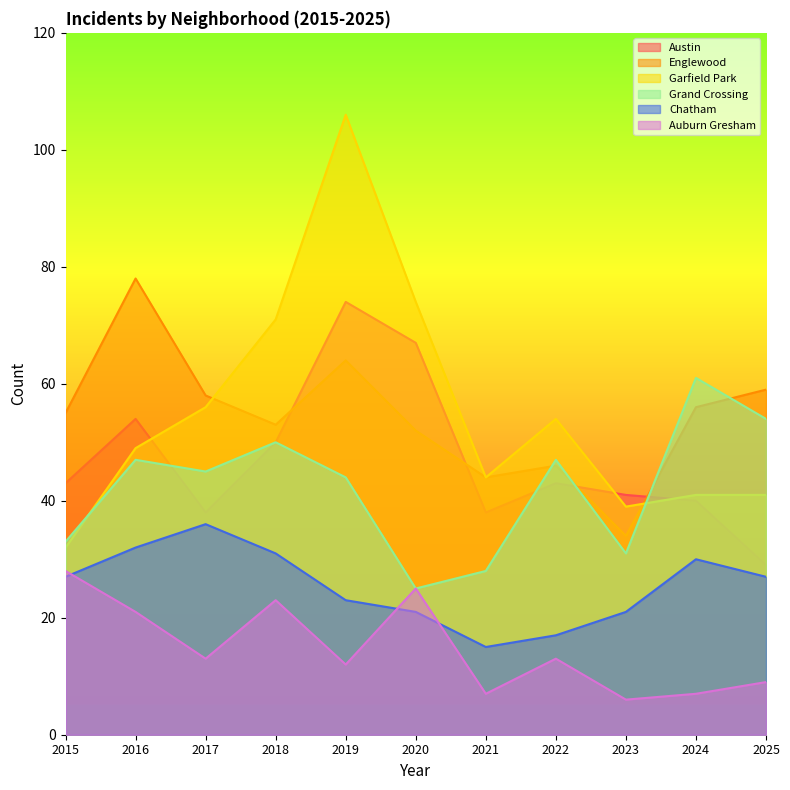

At which category does the chart reach its minimum across all series?

2023